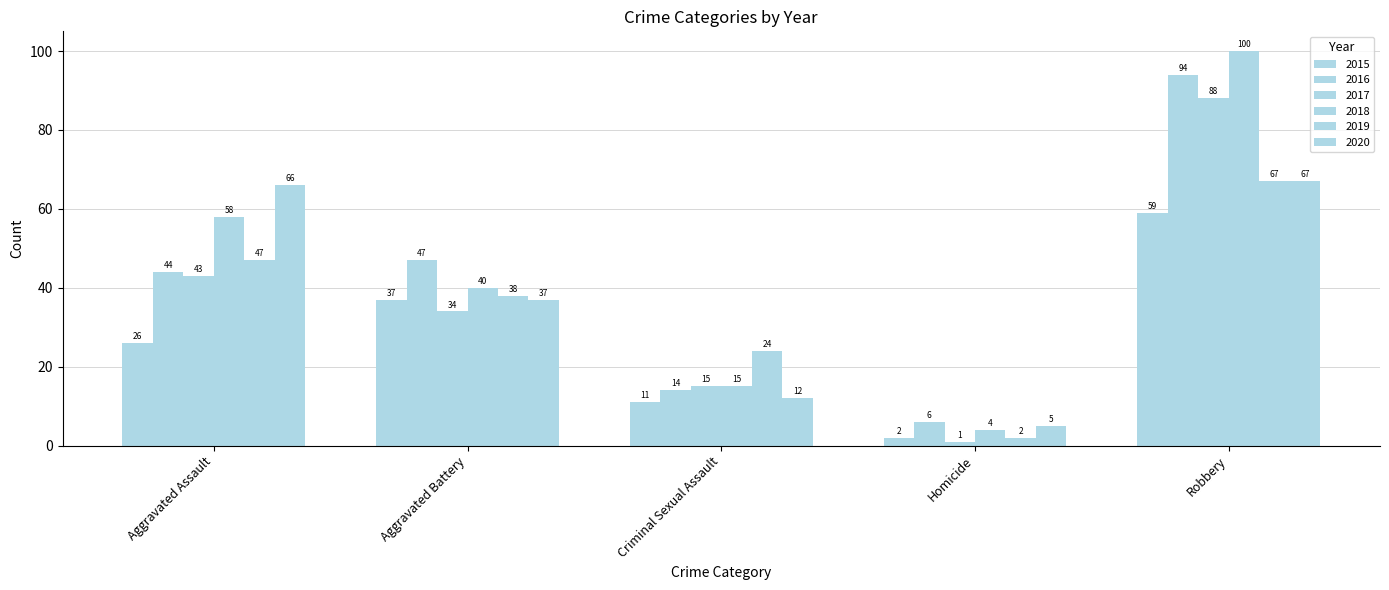

Which series changed the most between Aggravated Battery and Criminal Sexual Assault?

2016